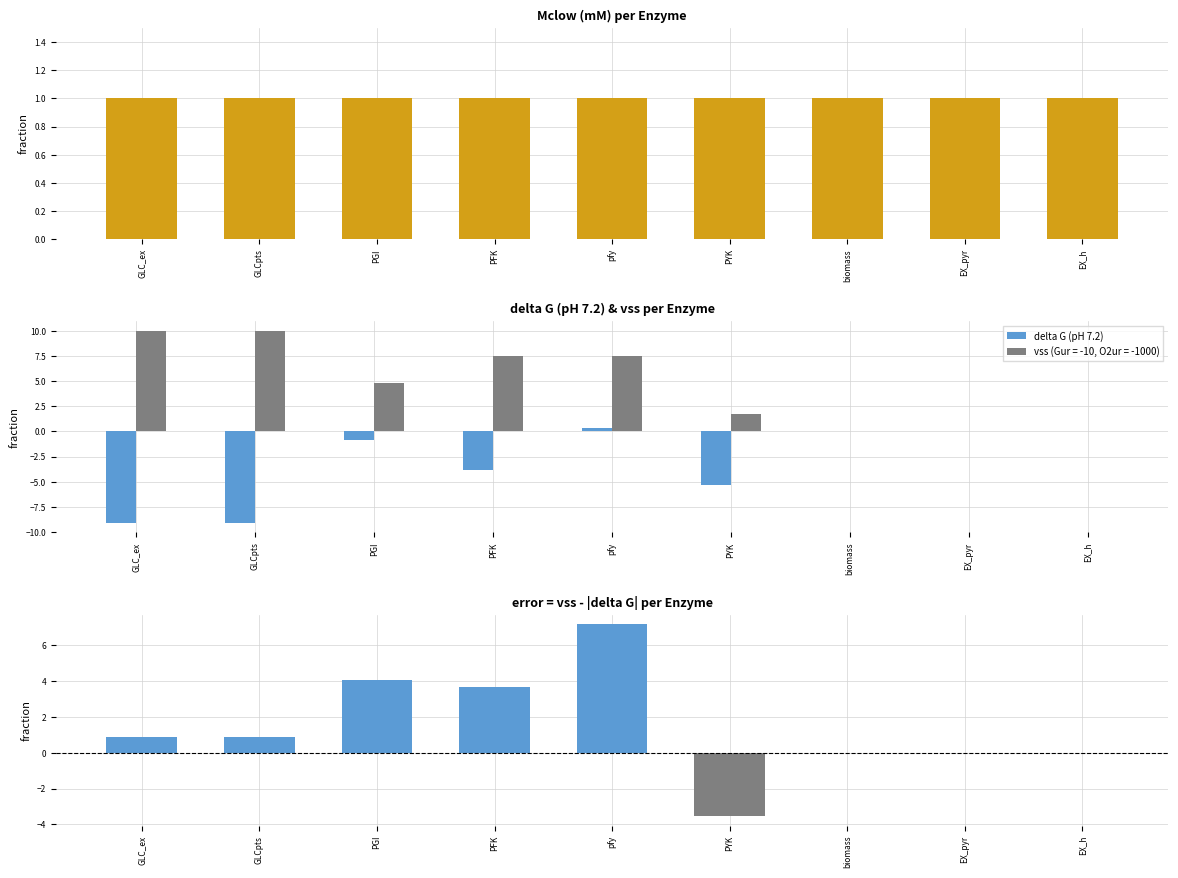

The delta G (pH 7.2) series shows -2.3 at PFK. True or false?

False